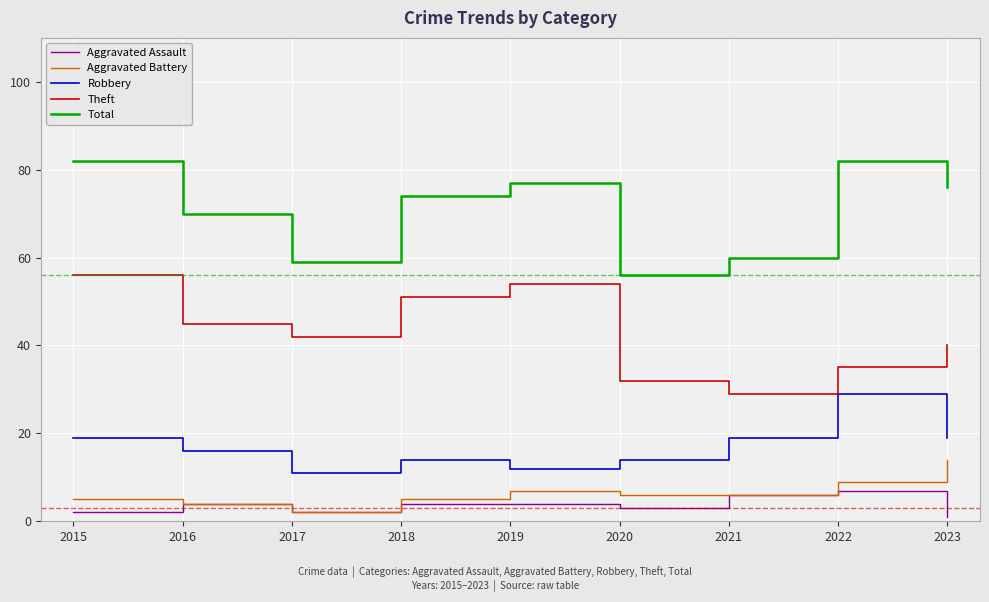

In Theft, how many points are higher than both neighbors (excluding endpoints)?

1